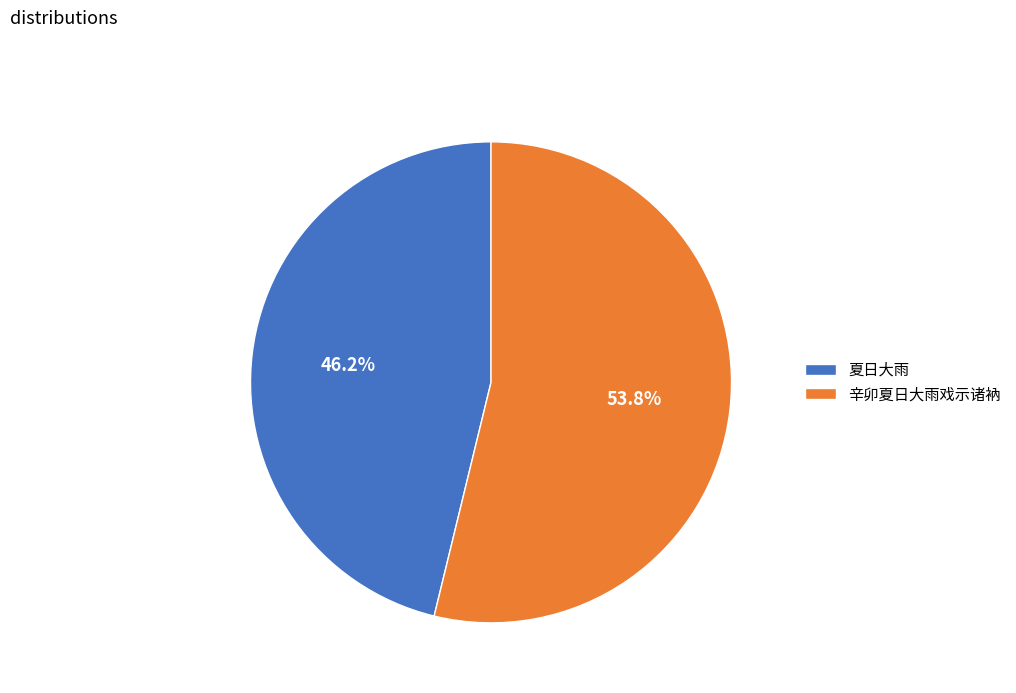

To the nearest percent, what is the combined percentage of 辛卯夏日大雨戏示诸衲 and 夏日大雨?

100%